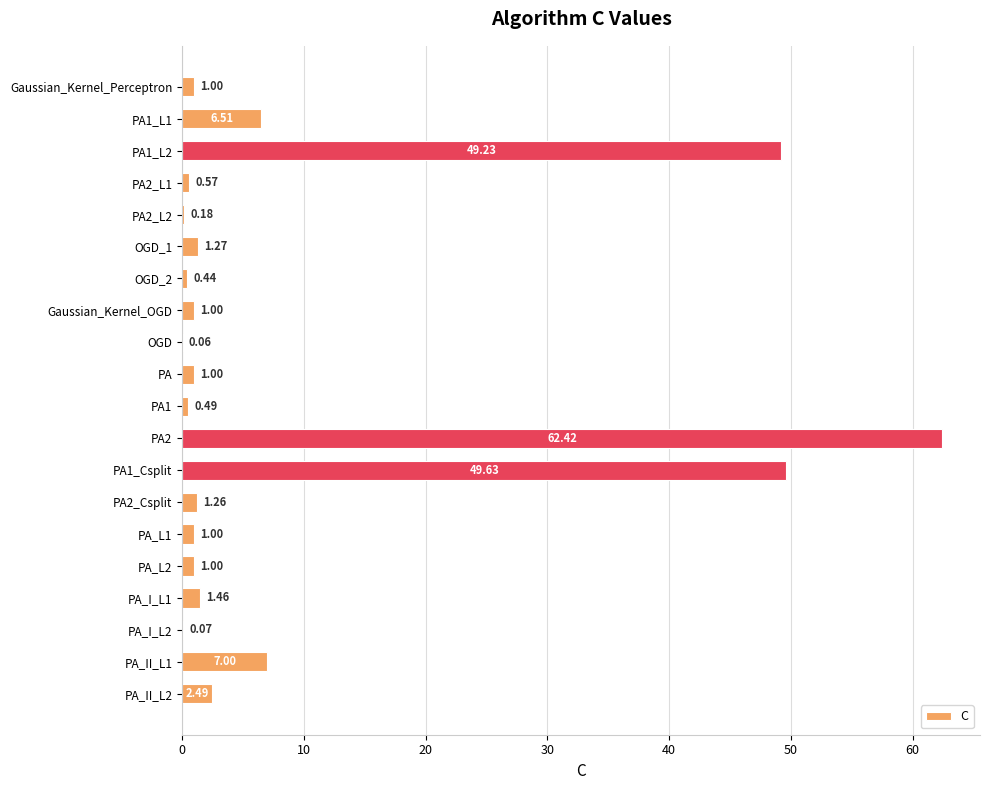

Which has a higher value, PA or PA_II_L2?

PA_II_L2